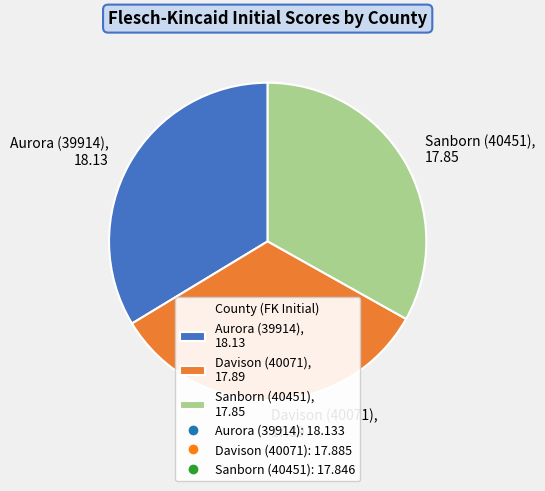

Is there any slice that represents more than half of the pie?

No